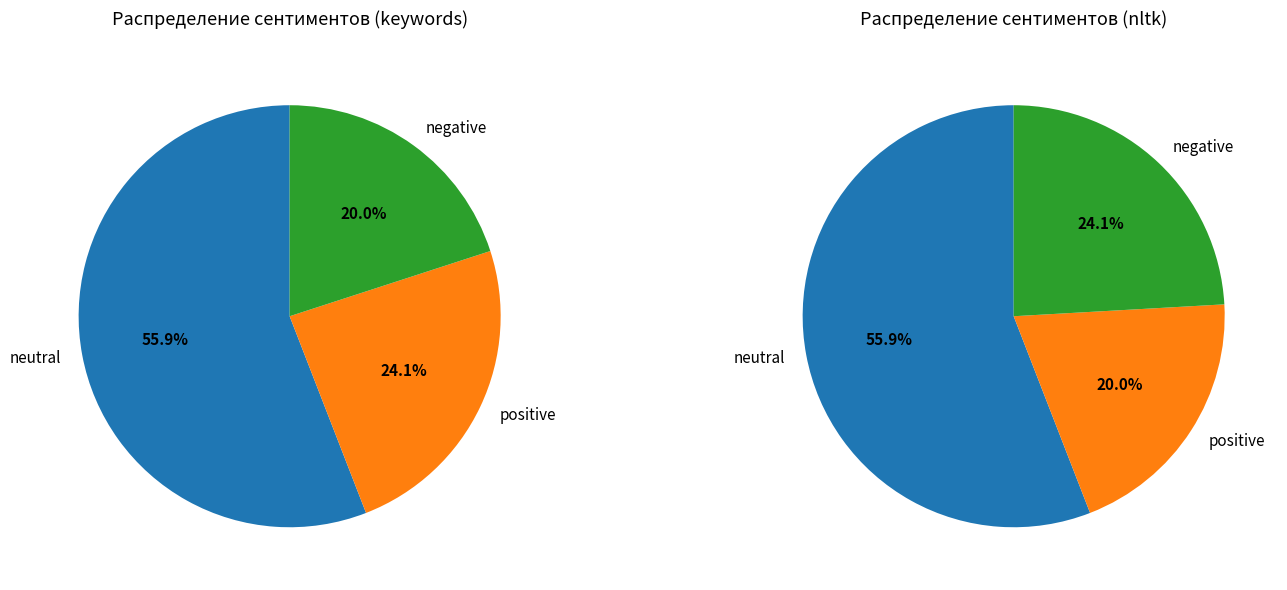

Is the sum of 10 and 28 greater than half?

No